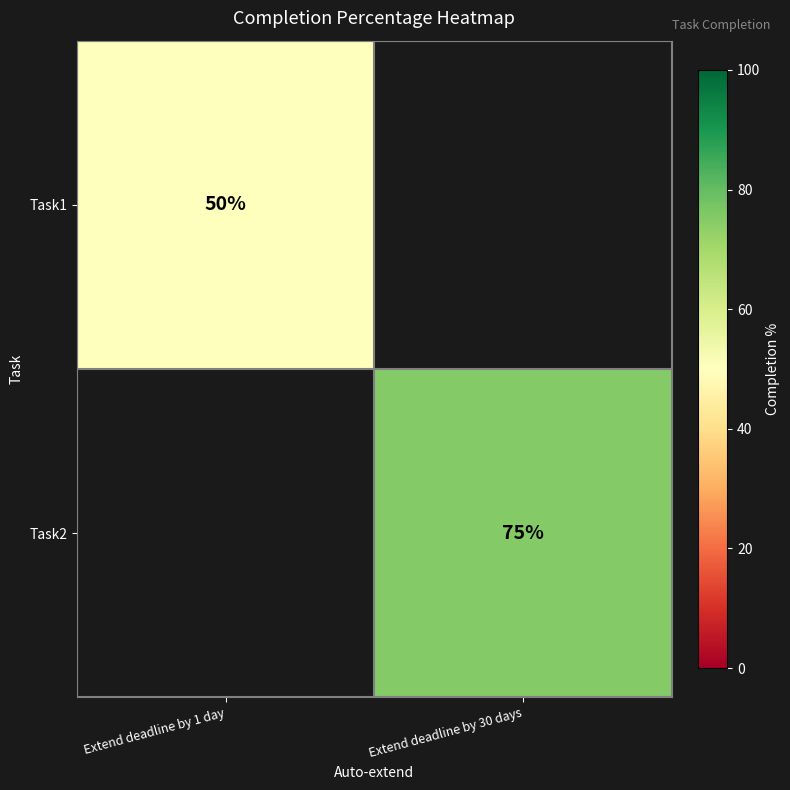

True or false: Task1 has a value of 16 at Extend deadline by 1 day.

False